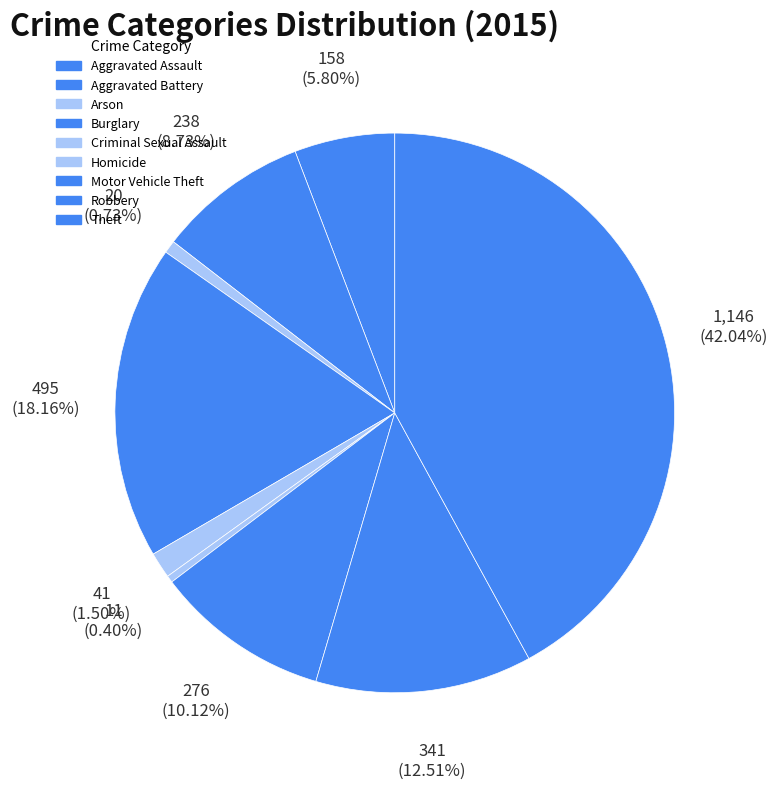

Count the number of slices in the pie.

9